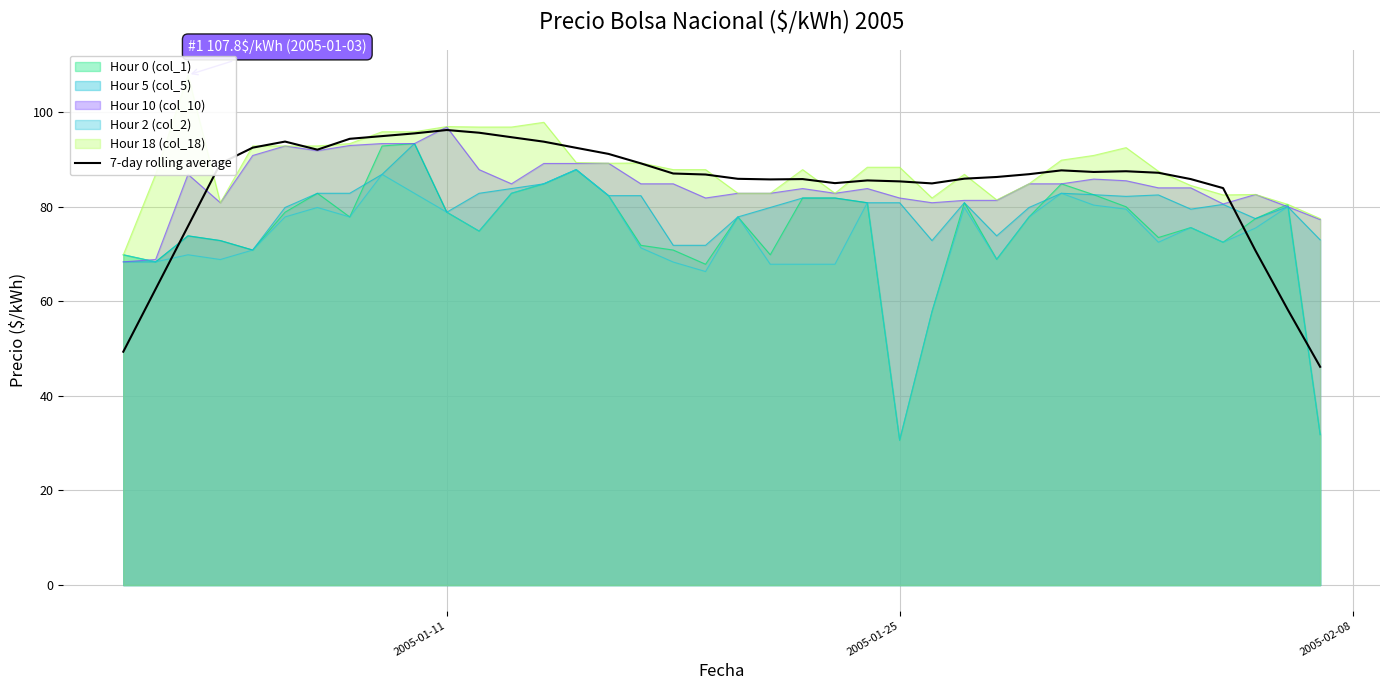

True or false: Hour 10 (col_10) has a value of 138.9 at 2005-01-11.

False